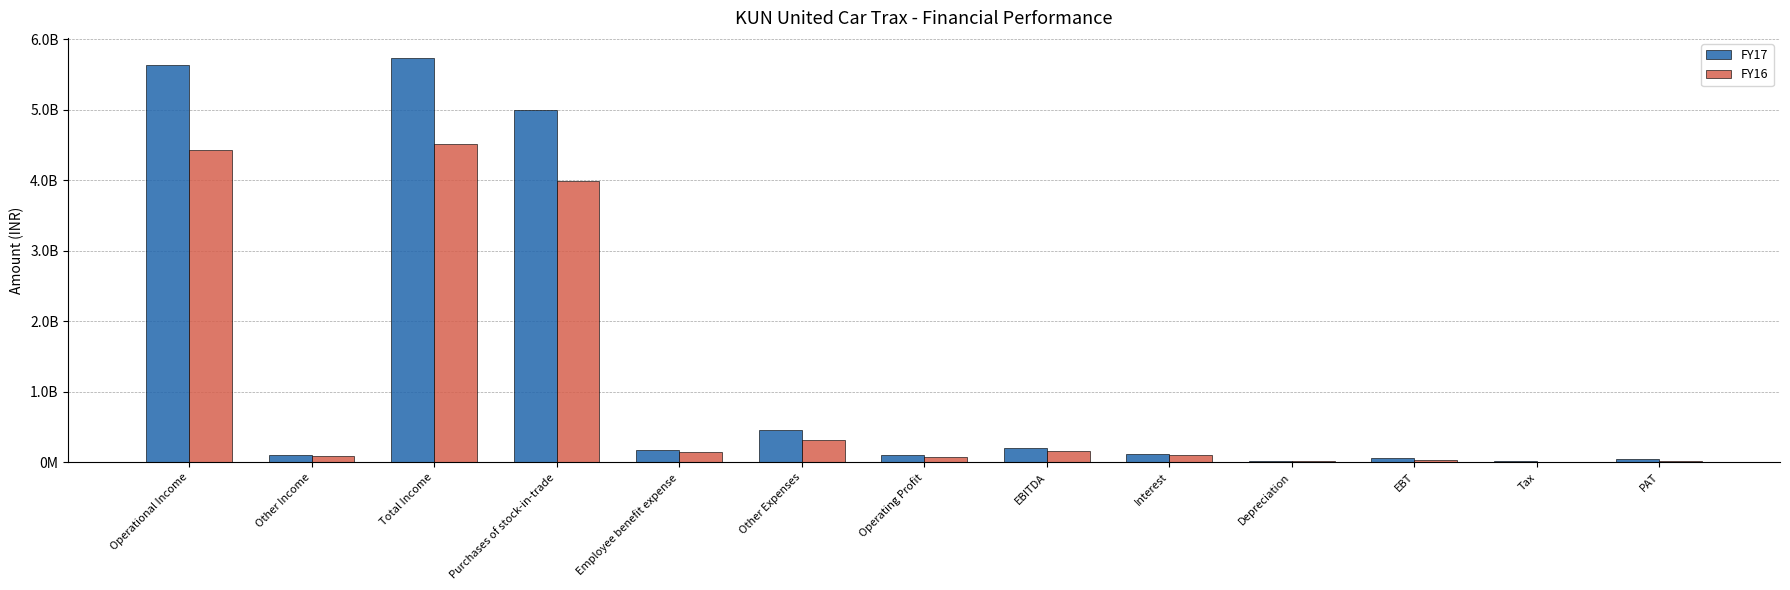

Is the value of FY16 at PAT greater than the value of FY17 at Depreciation?

No